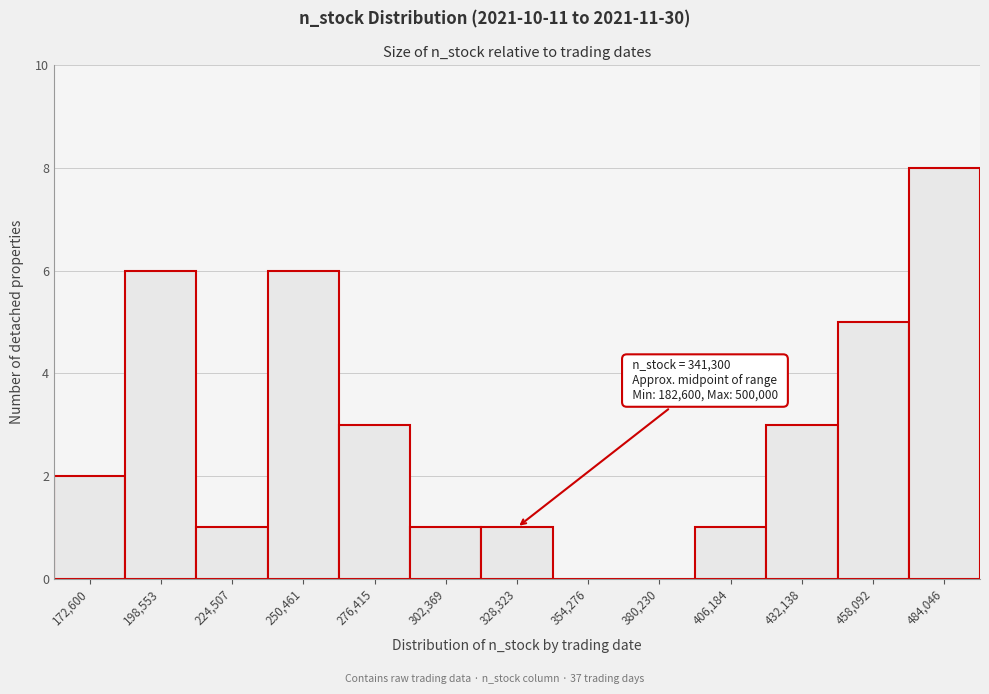

Reading right to left, list all the values displayed in this chart.

484,046=8	458,092=5	432,138=3	406,184=1	380,230=0	354,276=0	328,323=1	302,369=1	276,415=3	250,461=6	224,507=1	198,553=6	172,600=2